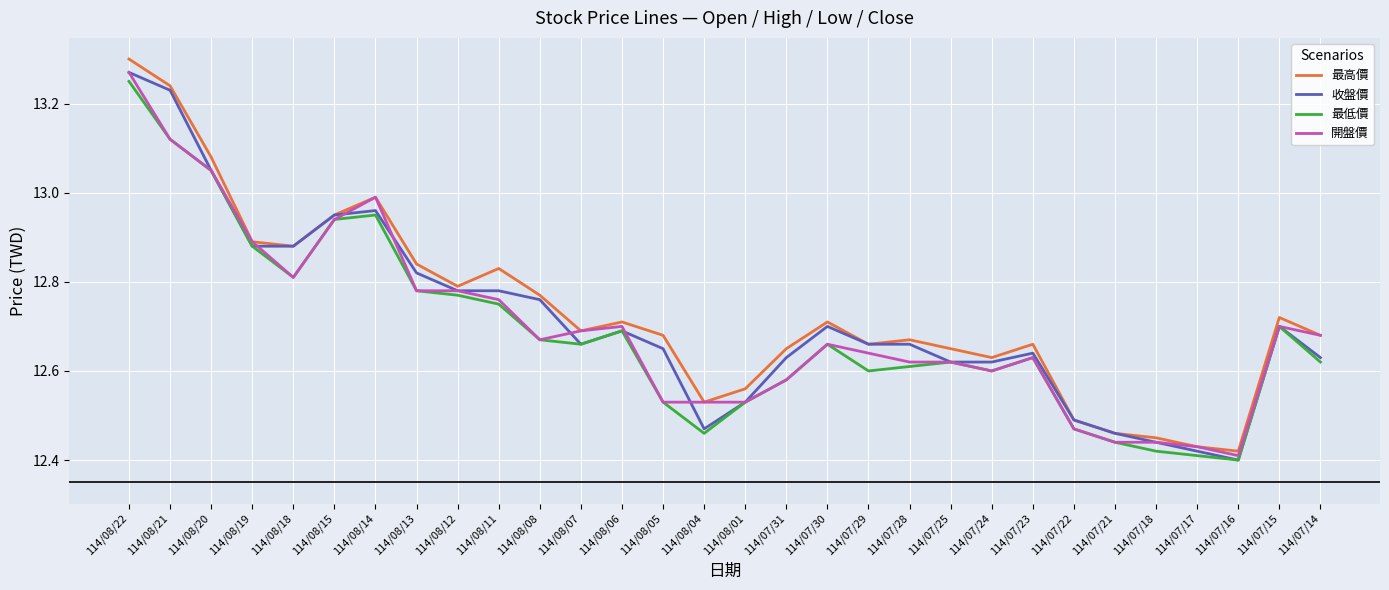

Which series changed the most between 114/07/30 and 114/07/23?

收盤價